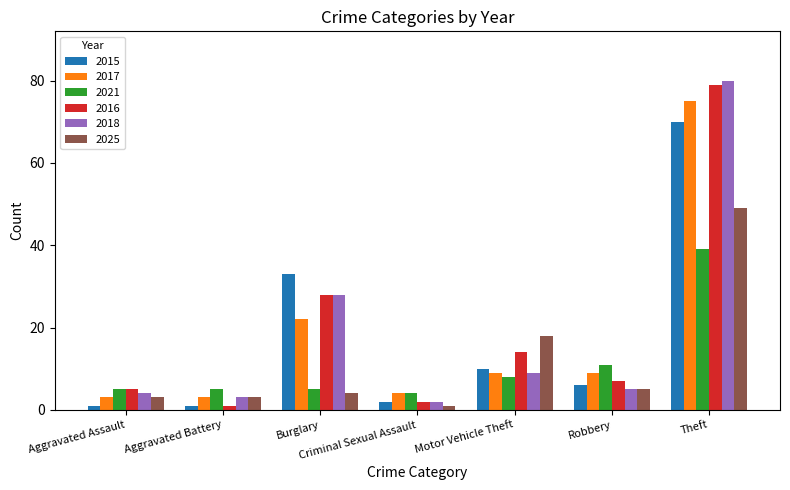

What is the label of the 5th bar from the left?

Motor Vehicle Theft